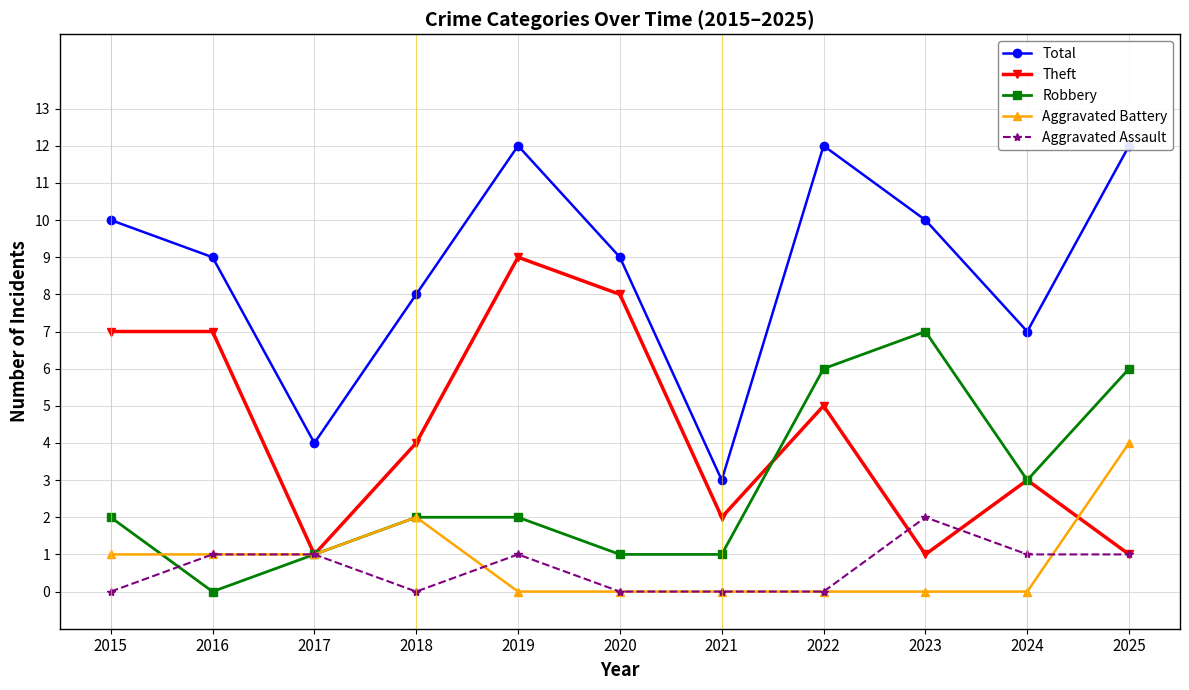

How many Total values are between 7 and 12?

9